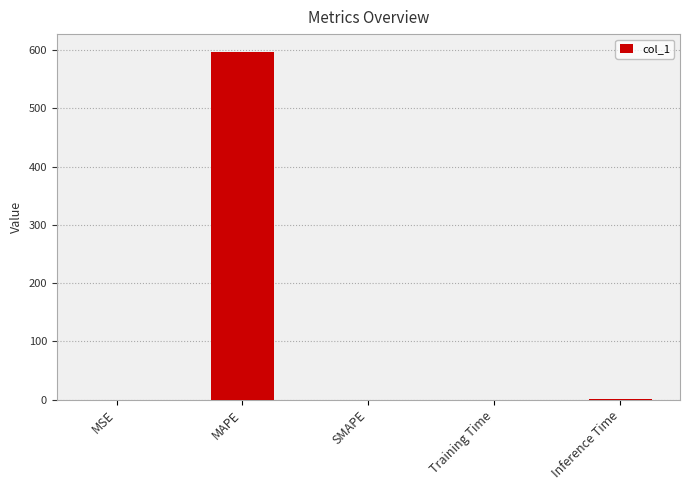

What is the sum of the values at SMAPE and MAPE?

597.4